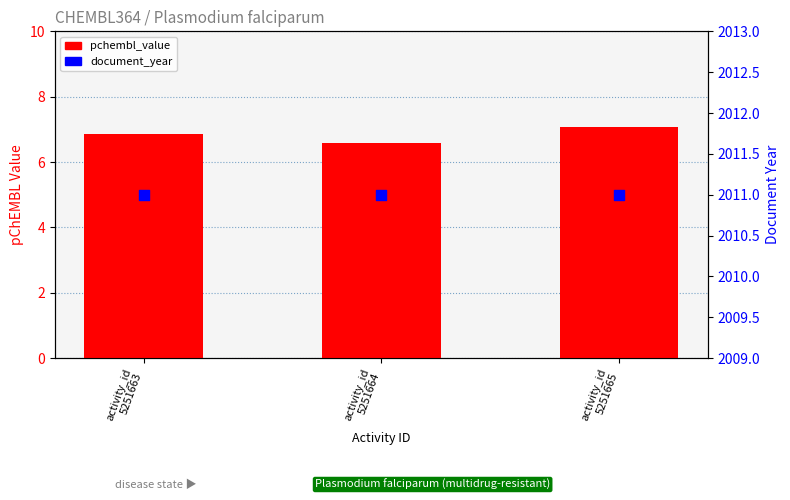

At which category is the sum across all series the highest?

activity_id
5251665